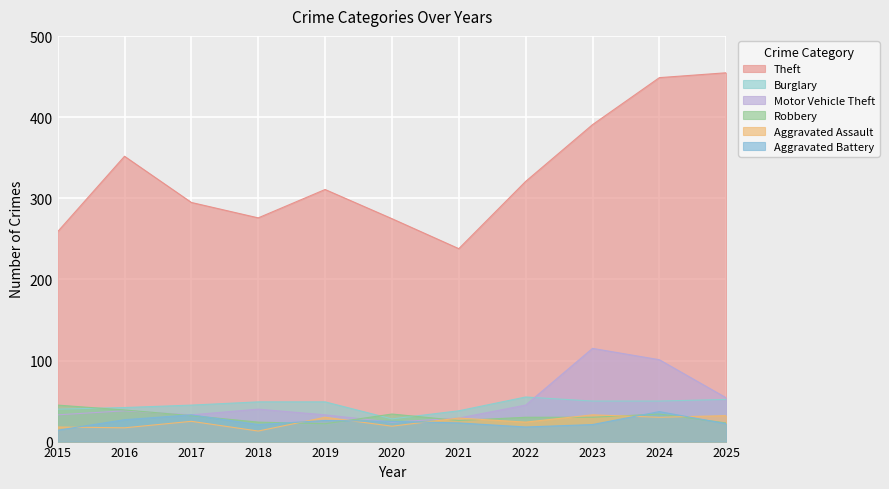

Which series has the largest total across all categories?

Theft